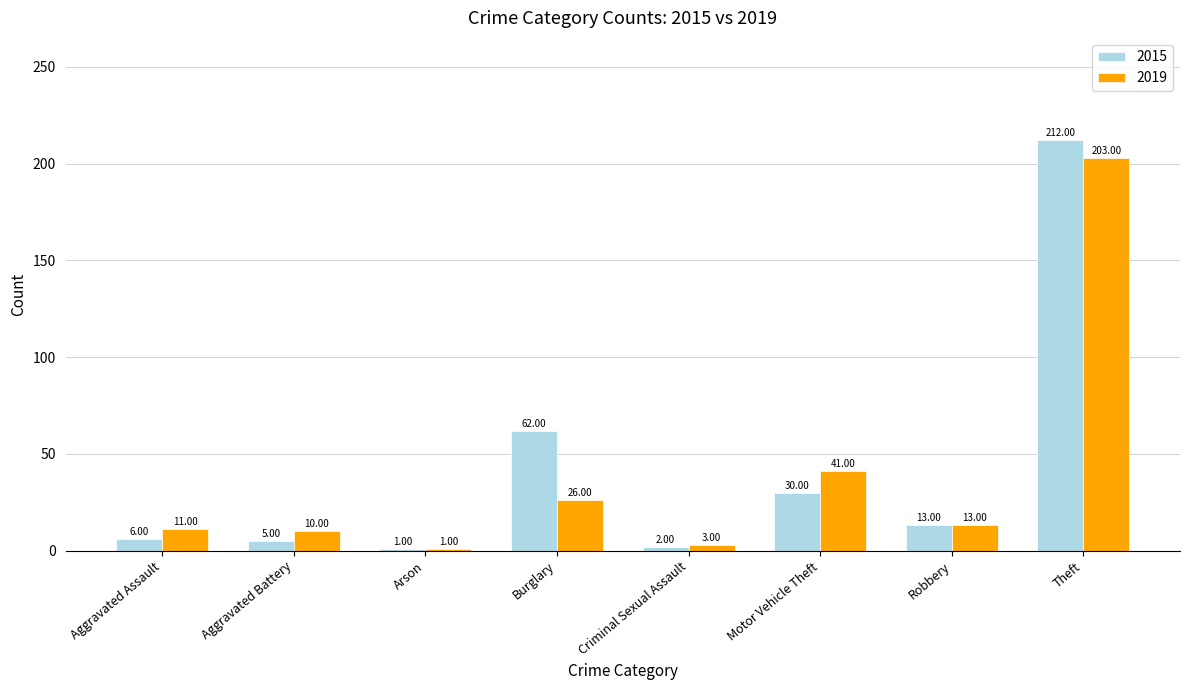

What is the difference between the 2015 values at Criminal Sexual Assault and Aggravated Assault?

4